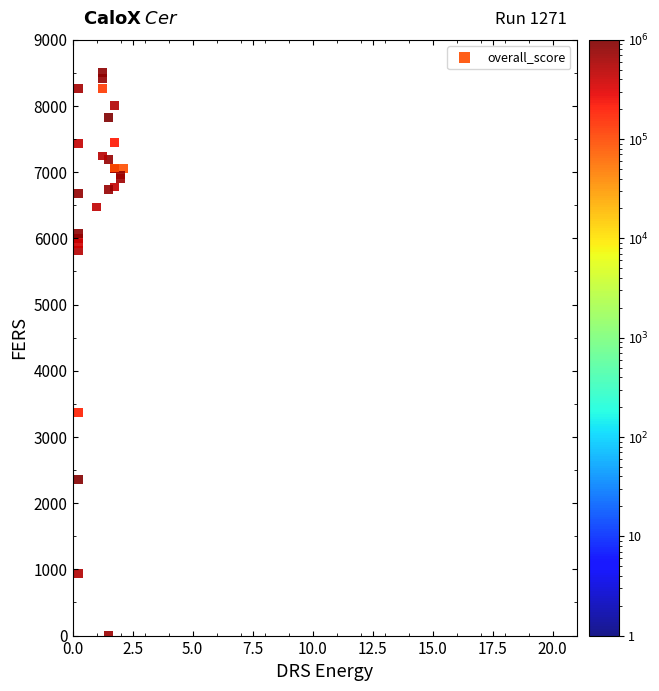

What Y value in the scatter plot is closest to 4250?

3368.7